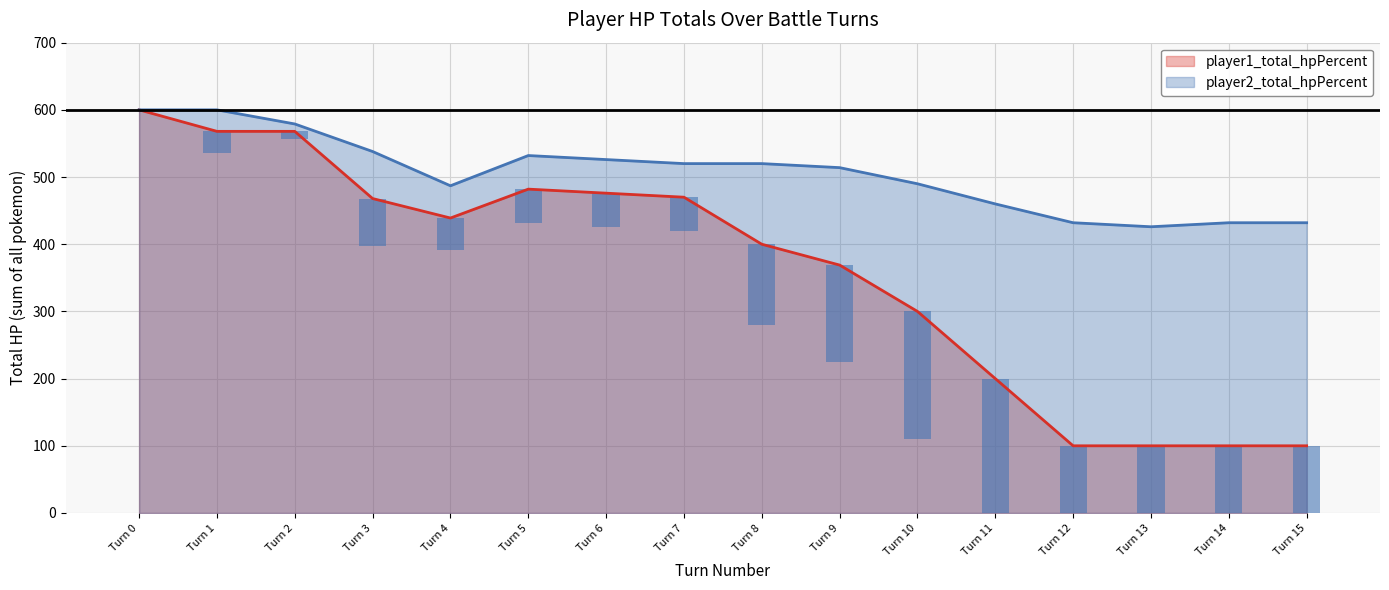

What are all the series names shown in the legend?

player1_total_hpPercent, player2_total_hpPercent